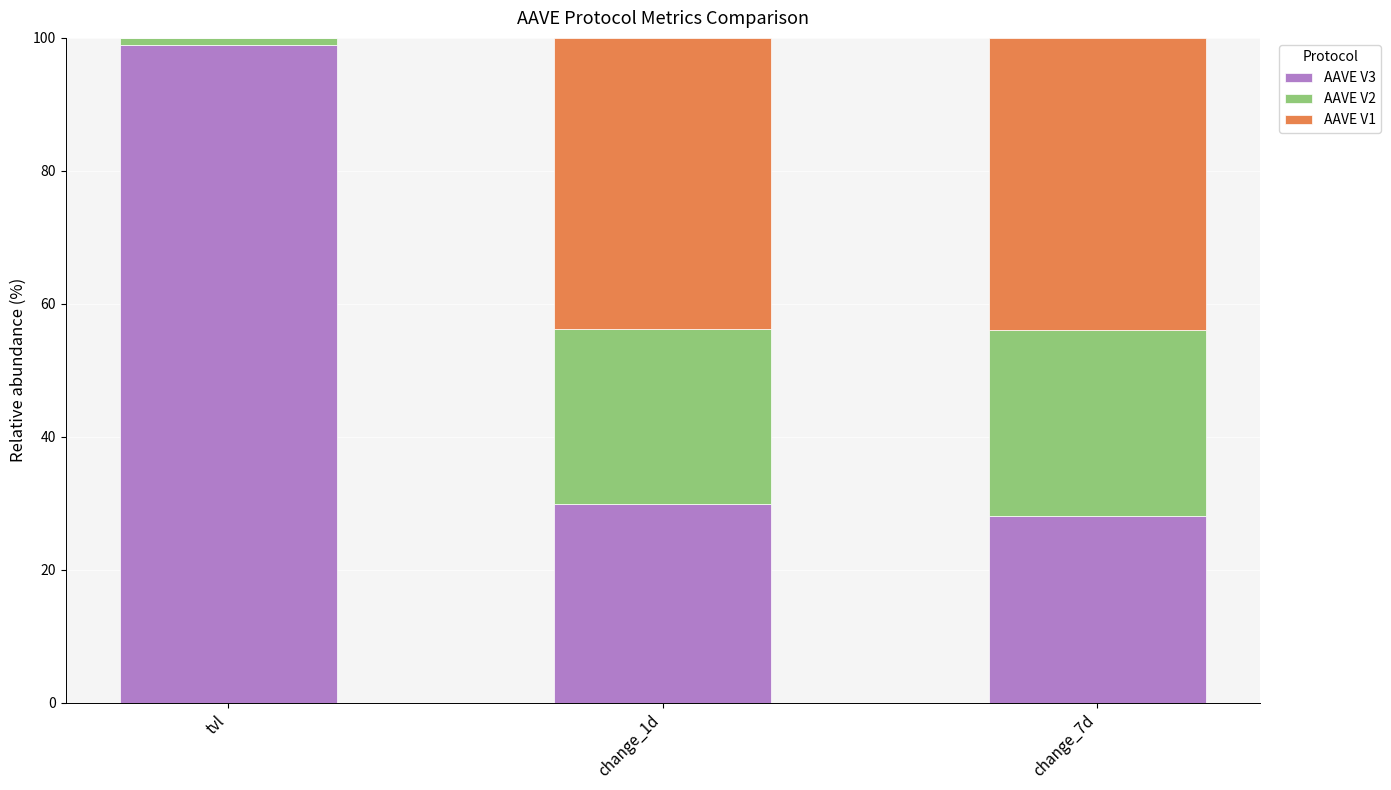

Does the chart contain stacked bars?

Yes